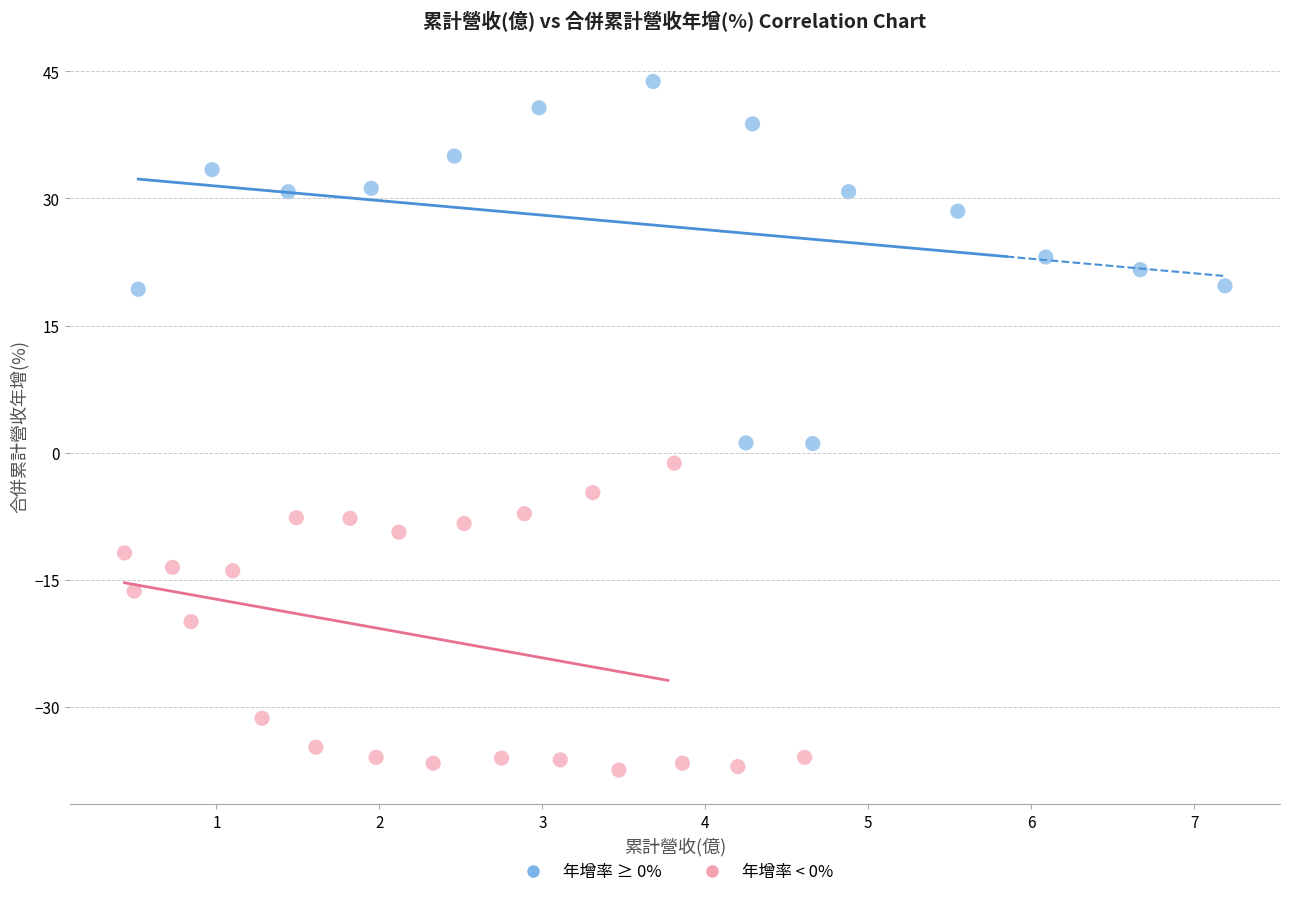

What are all the series names shown in the legend?

年增率 ≥ 0%, 年增率 < 0%